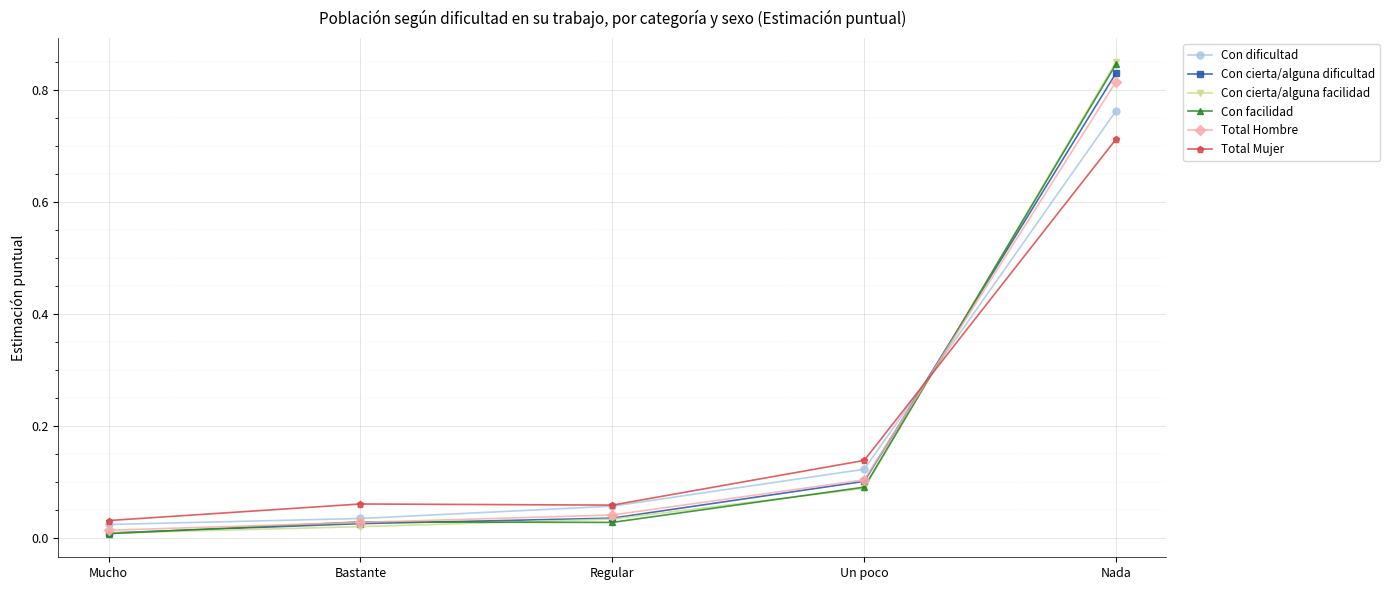

Which series ends up on top after the final intersection of Con cierta/alguna dificultad and Con dificultad?

Con cierta/alguna dificultad